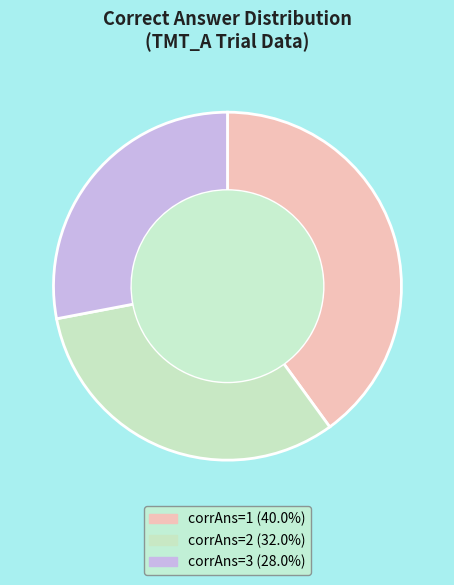

Is there any slice that represents more than half of the pie?

No